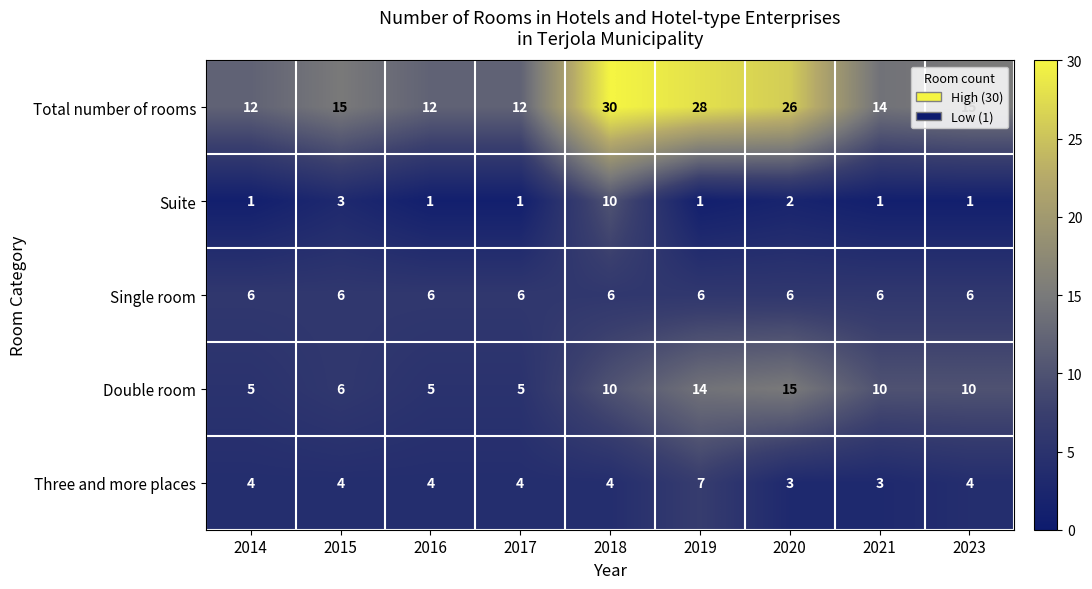

The value of Three and more places at 2023 is 4. True or false?

True